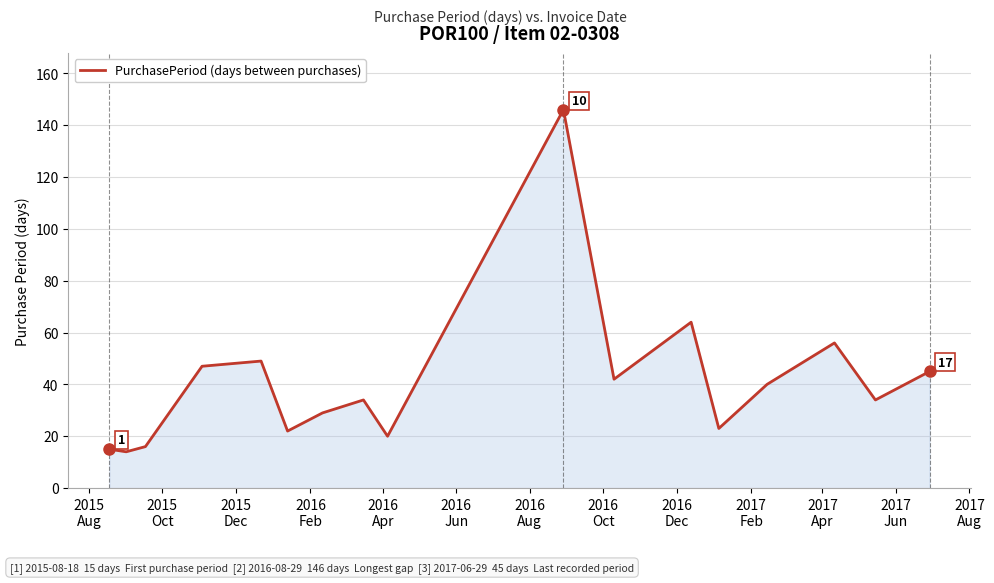

What is the maximum value shown in the chart?

146